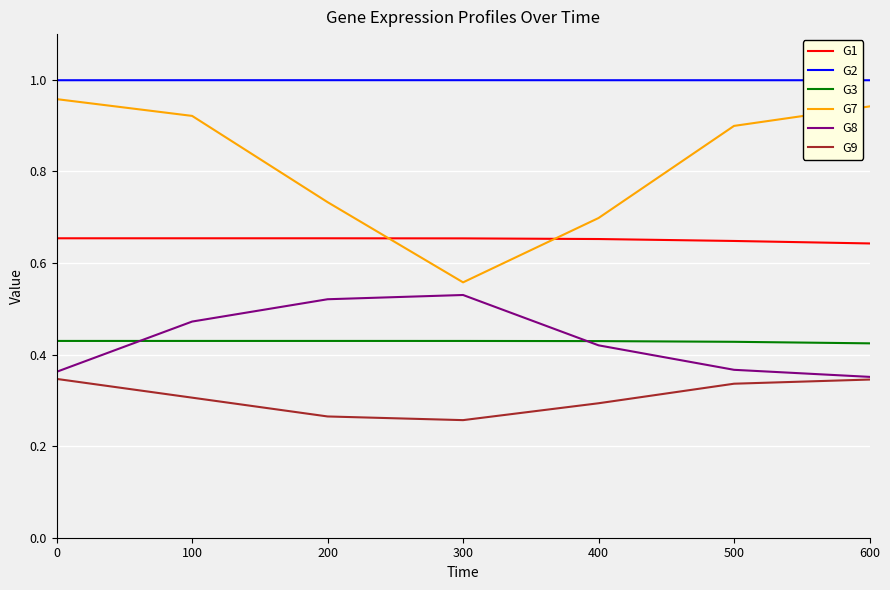

The value of G7 at 0 is 1.5. True or false?

False